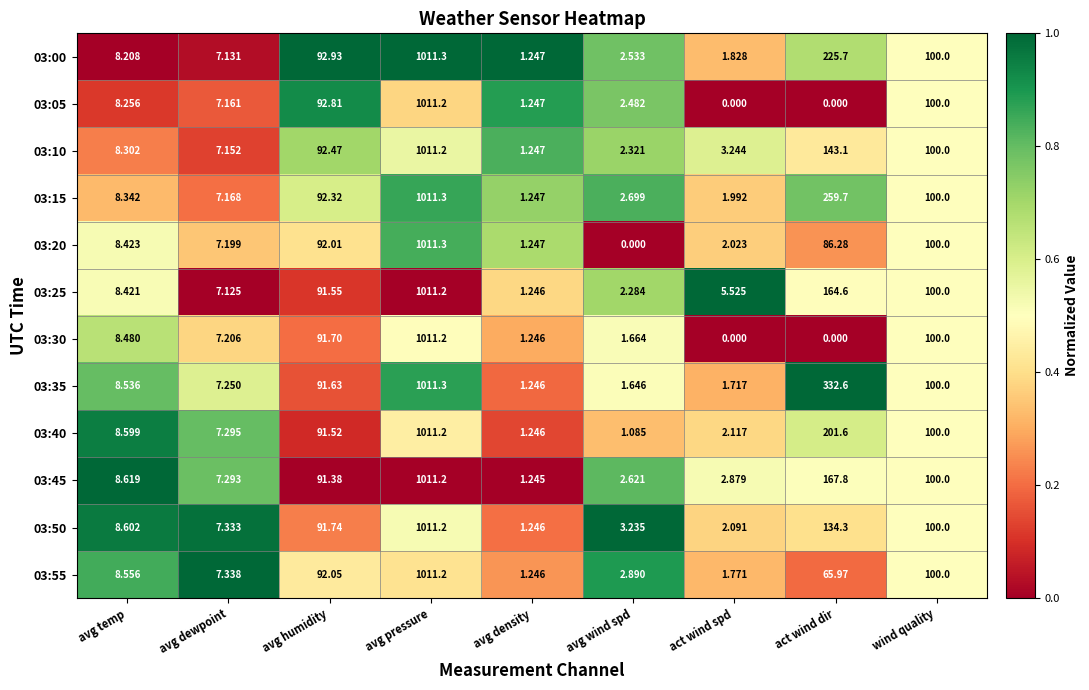

What is the total value across all series at avg humidity?

1104.1